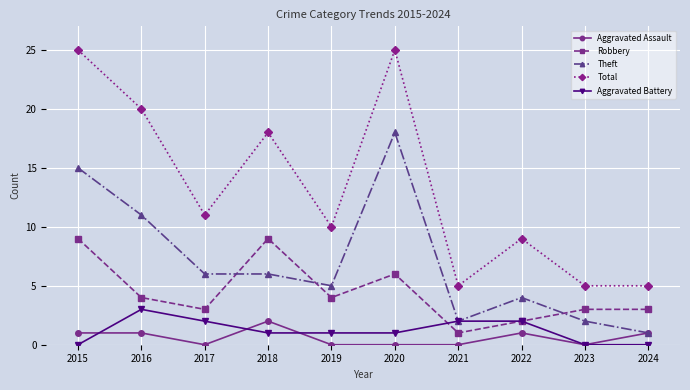

Count the number of data series in this chart.

5